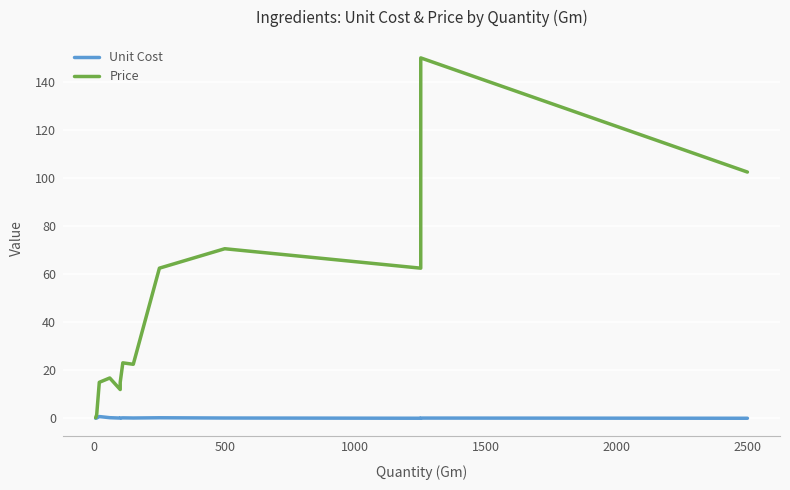

The value of Unit Cost at 3000 is 0.3. True or false?

False